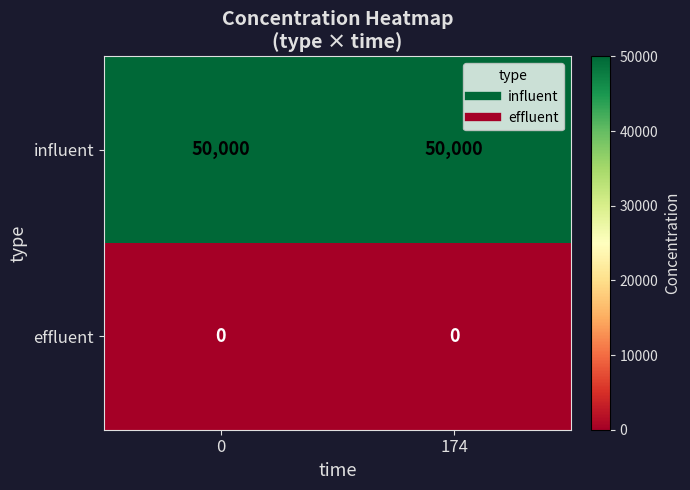

The value of effluent at 0 is 0. True or false?

True